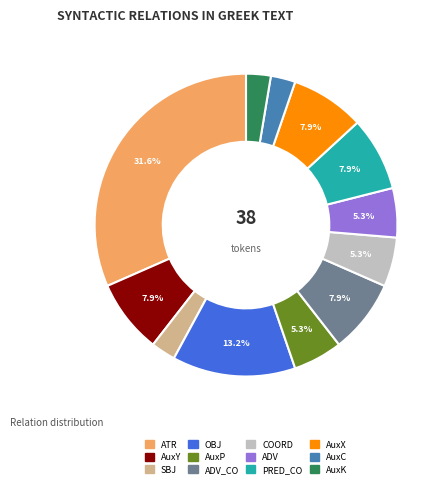

Is there any slice that represents more than half of the pie?

No